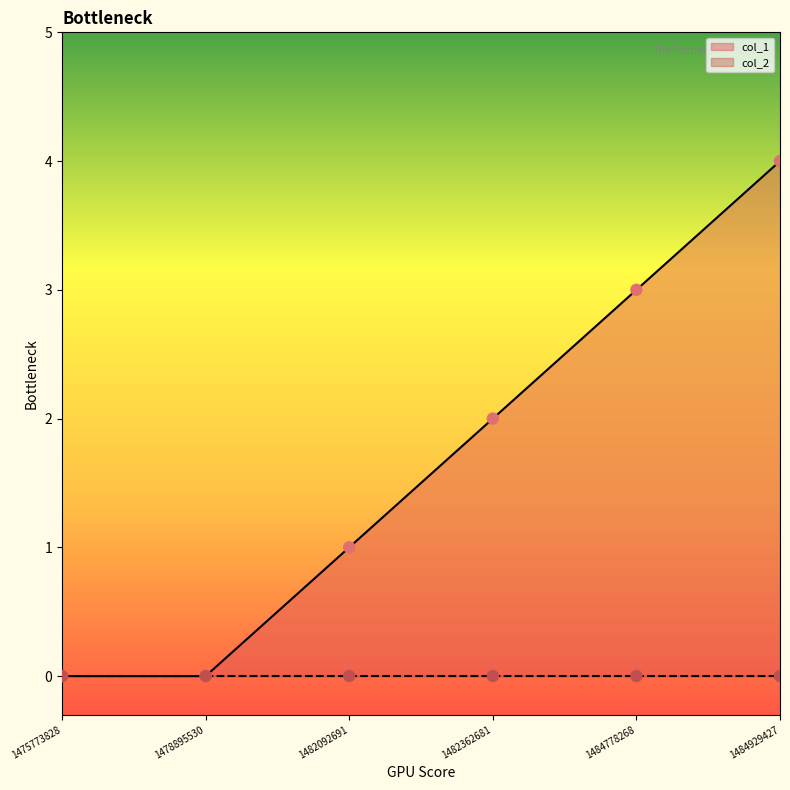

Between 1482362681 and 1482092691, which is larger?

1482362681